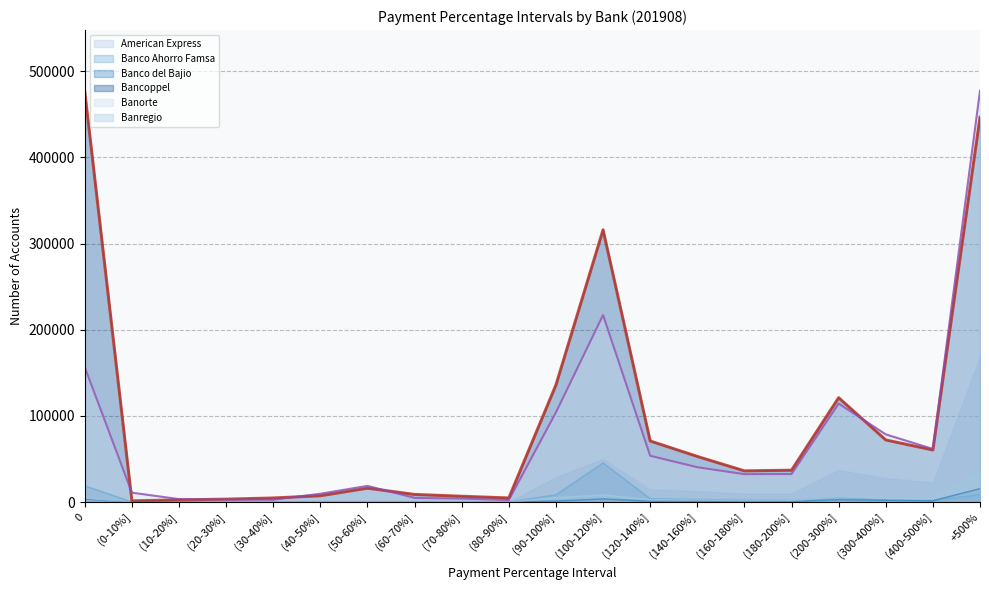

Does the chart display data point markers on the line(s)?

No